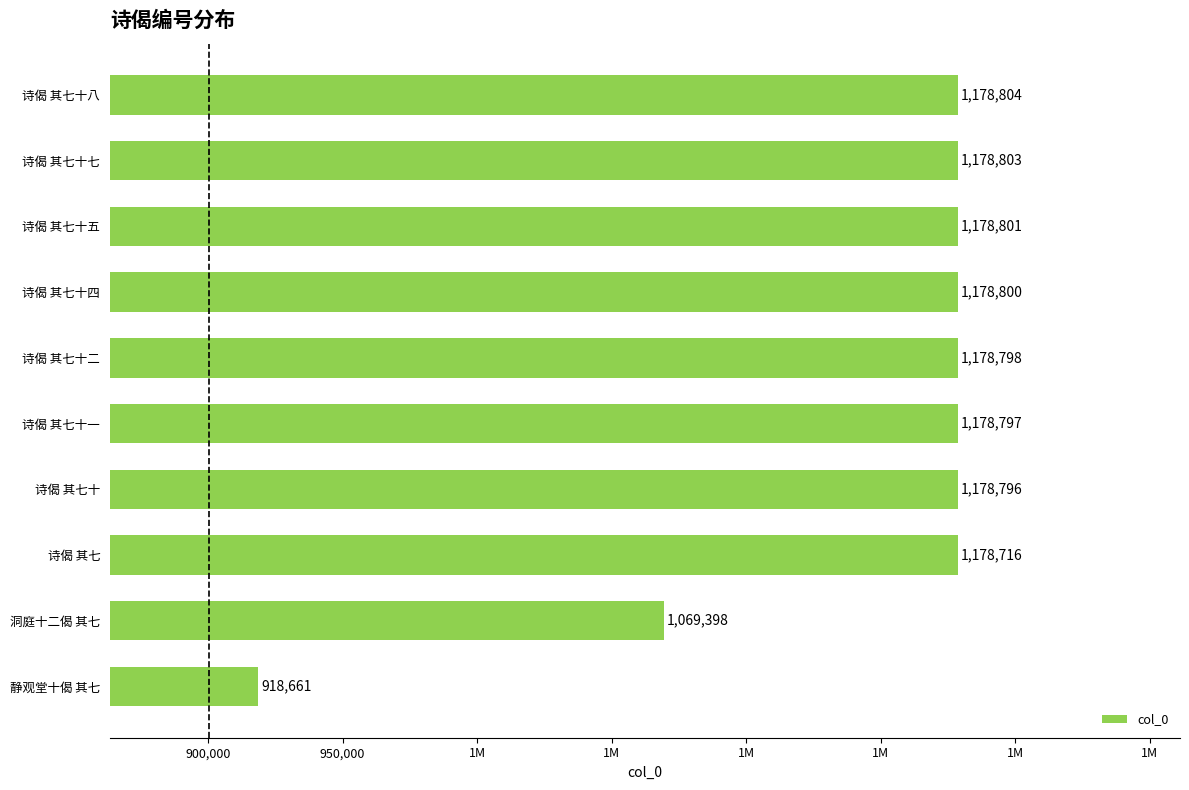

Does the chart contain any negative values?

No